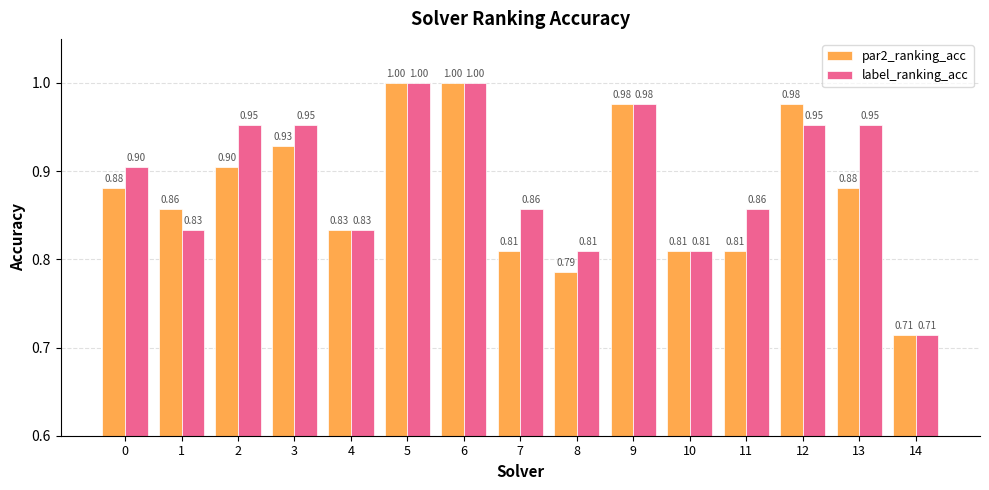

How many bars are there in each group?

2